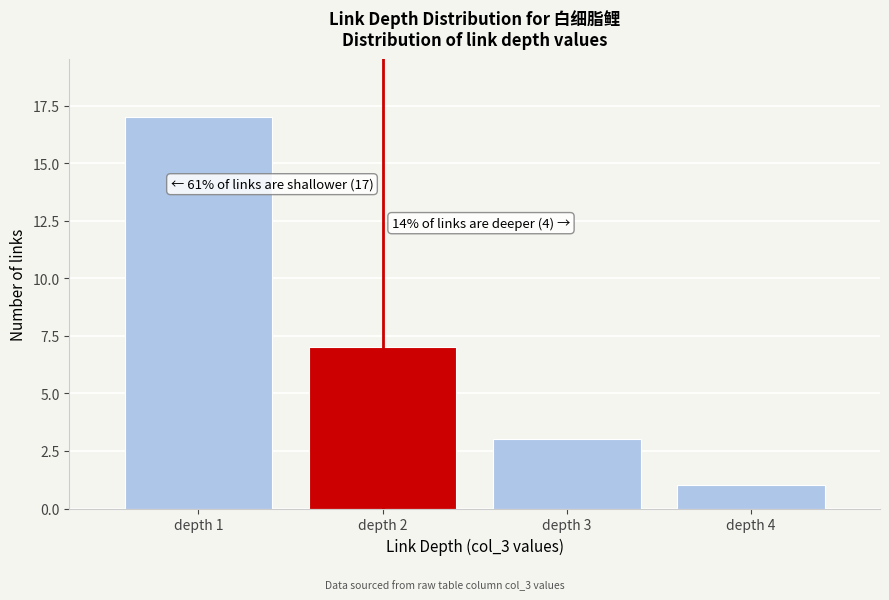

Reading left to right, what are all the values shown in this chart?

depth 1=17	depth 2=7	depth 3=3	depth 4=1